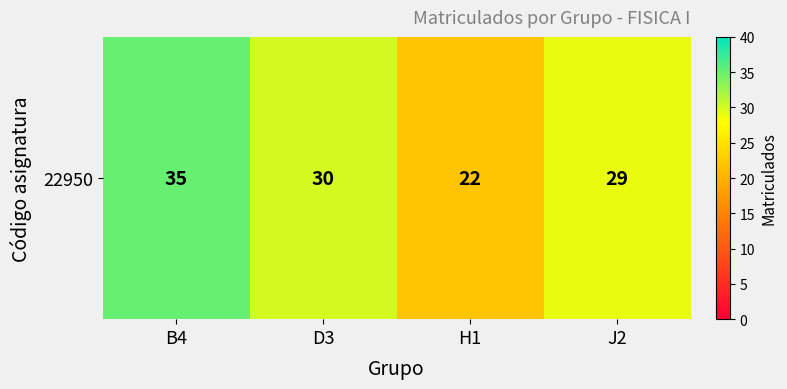

How many categories are shown in the chart?

4